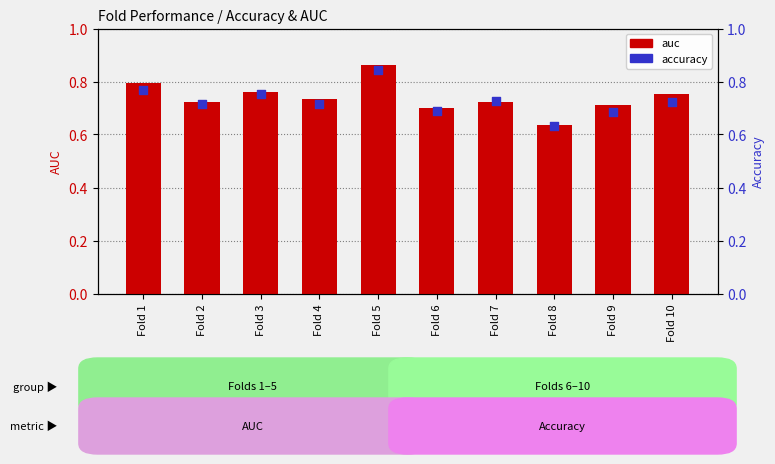

At how many categories does at least one series exceed 0?

10